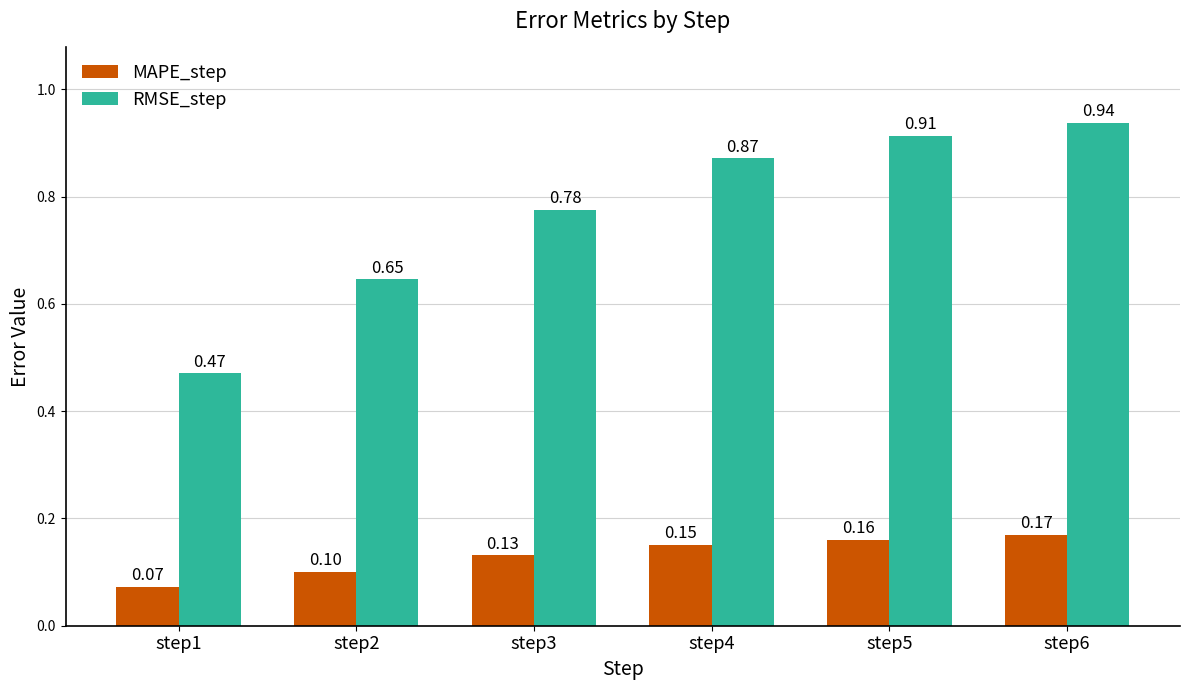

What is the difference between the second highest and second lowest values in the MAPE_step series?

0.1